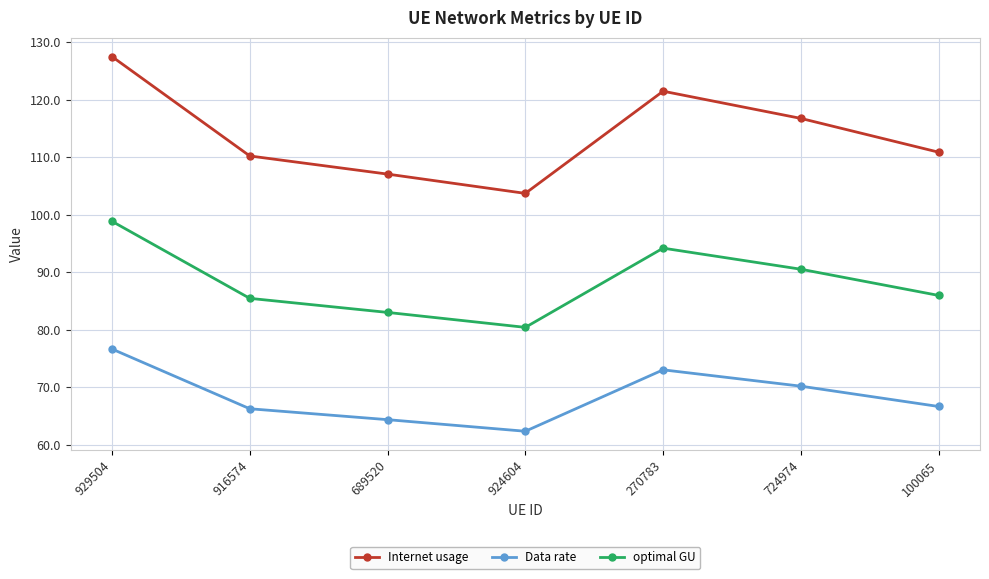

Reading left to right, what are all the values shown in this chart?

Internet usage: 929504=127.5	916574=110.2	689520=107.1	924604=103.7	270783=121.5	724974=116.8	100065=110.9
Data rate: 929504=76.7	916574=66.3	689520=64.4	924604=62.4	270783=73.0	724974=70.2	100065=66.7
optimal GU: 929504=98.9	916574=85.5	689520=83.0	924604=80.4	270783=94.2	724974=90.5	100065=86.0